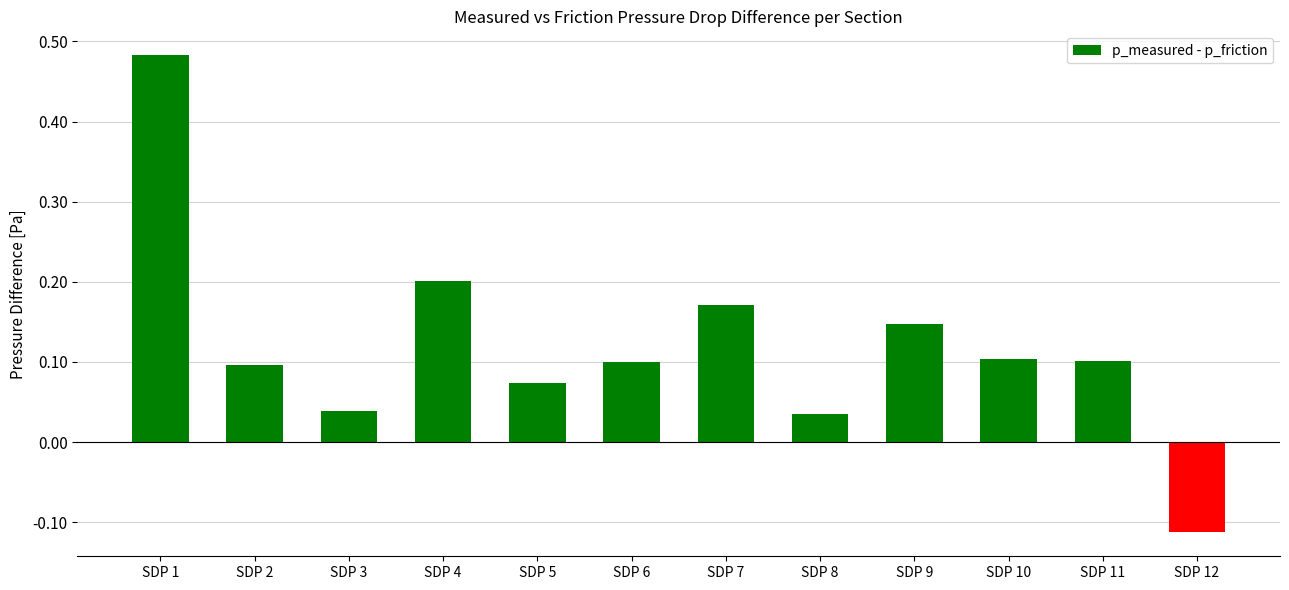

True or false: the data shows 0.1 at SDP 7.

False